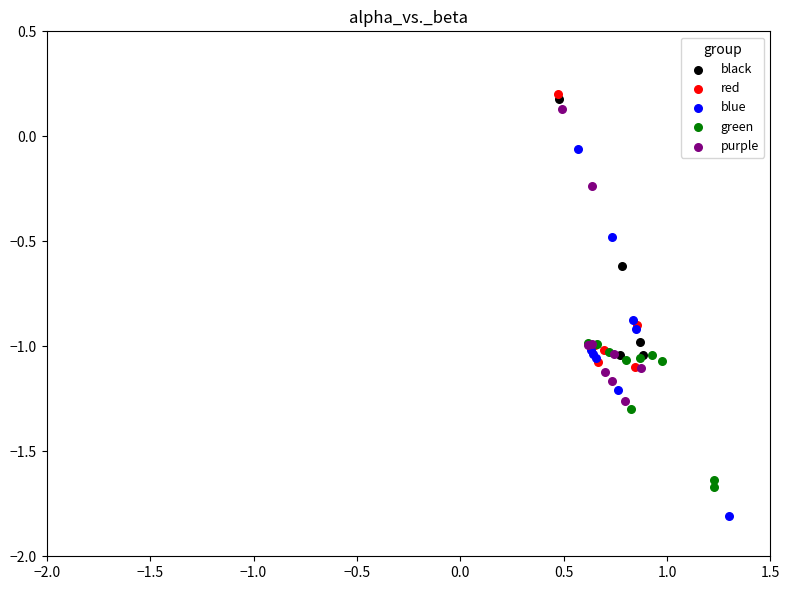

Which series reaches the minimum Y coordinate?

blue